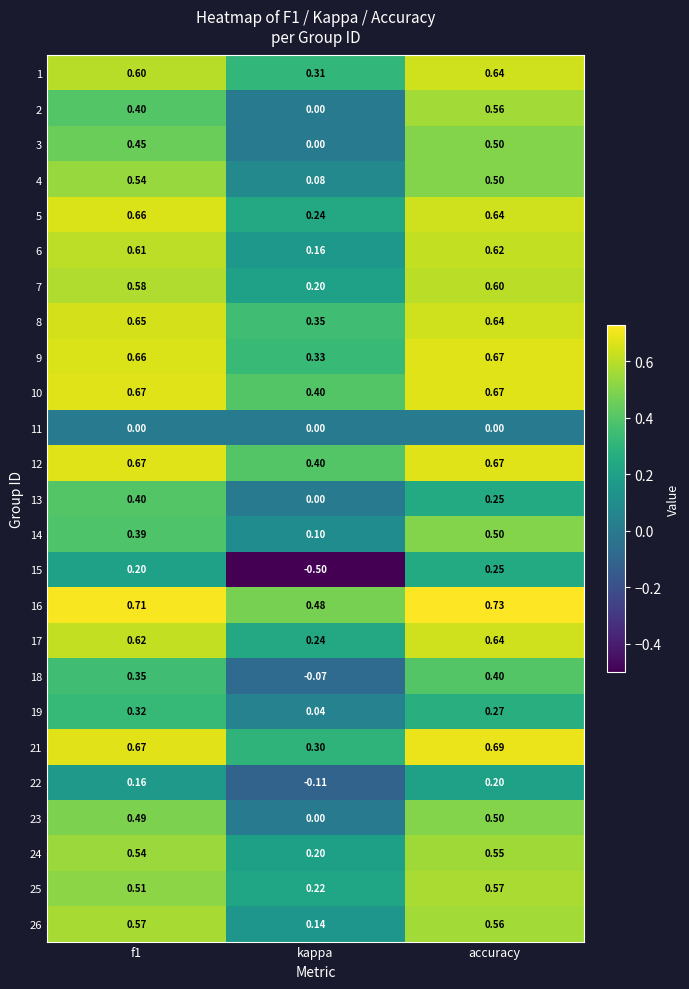

At which label does 17 reach its minimum?

kappa